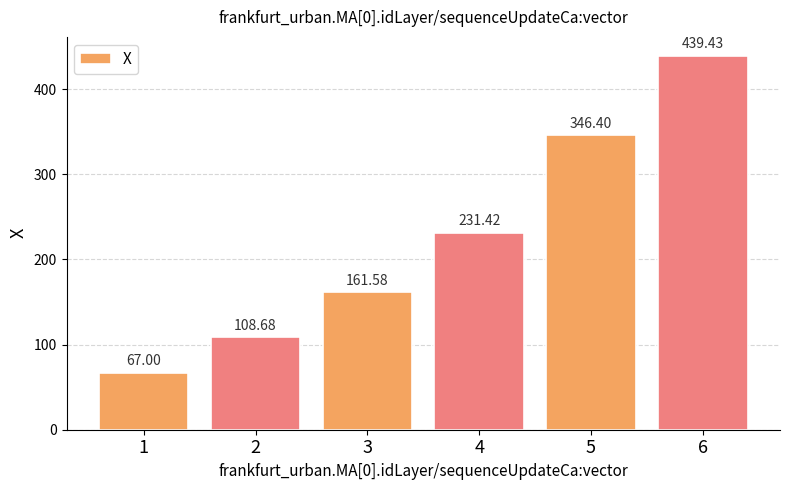

What is the change in value from 2 to 5?

+237.7